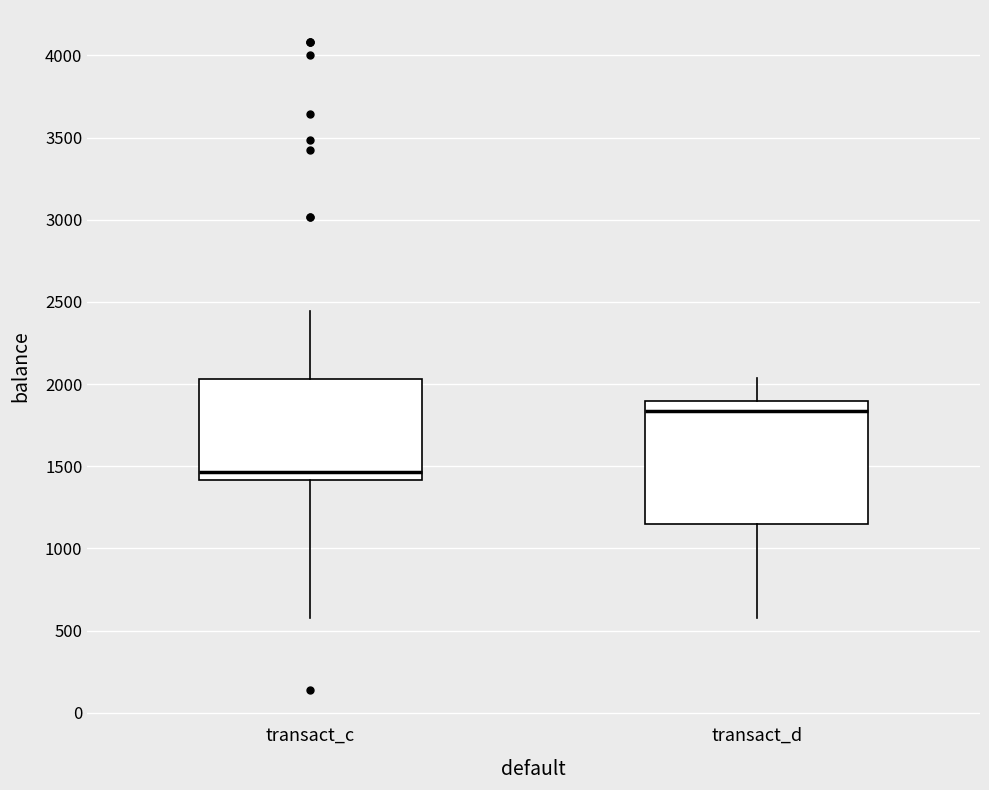

Which box's median line is the highest?

transact_d